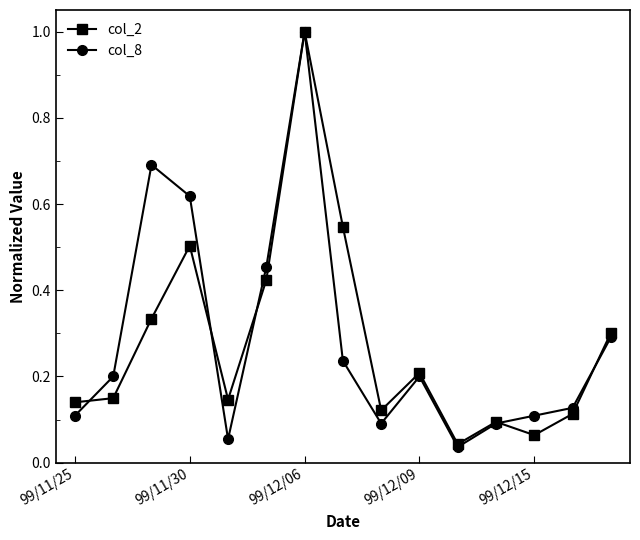

True or false: col_2 has more than 2 interior local peaks.

True